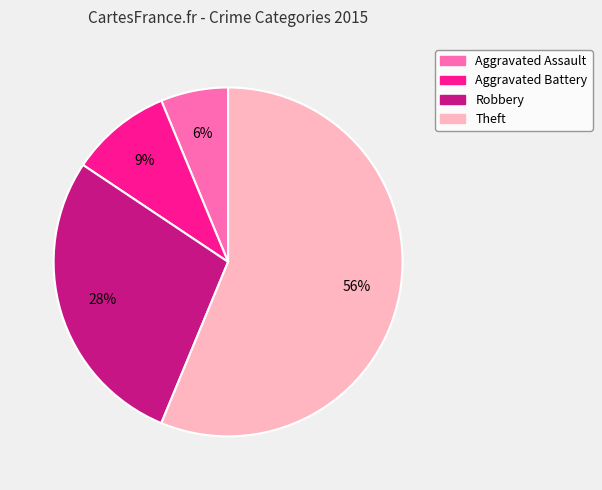

The Aggravated Battery slice represents 24% of the pie. True or false?

False